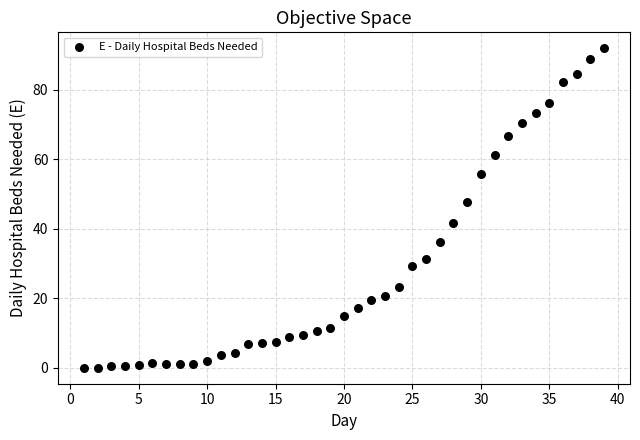

What is the range of Y values (max minus min)?

92.0